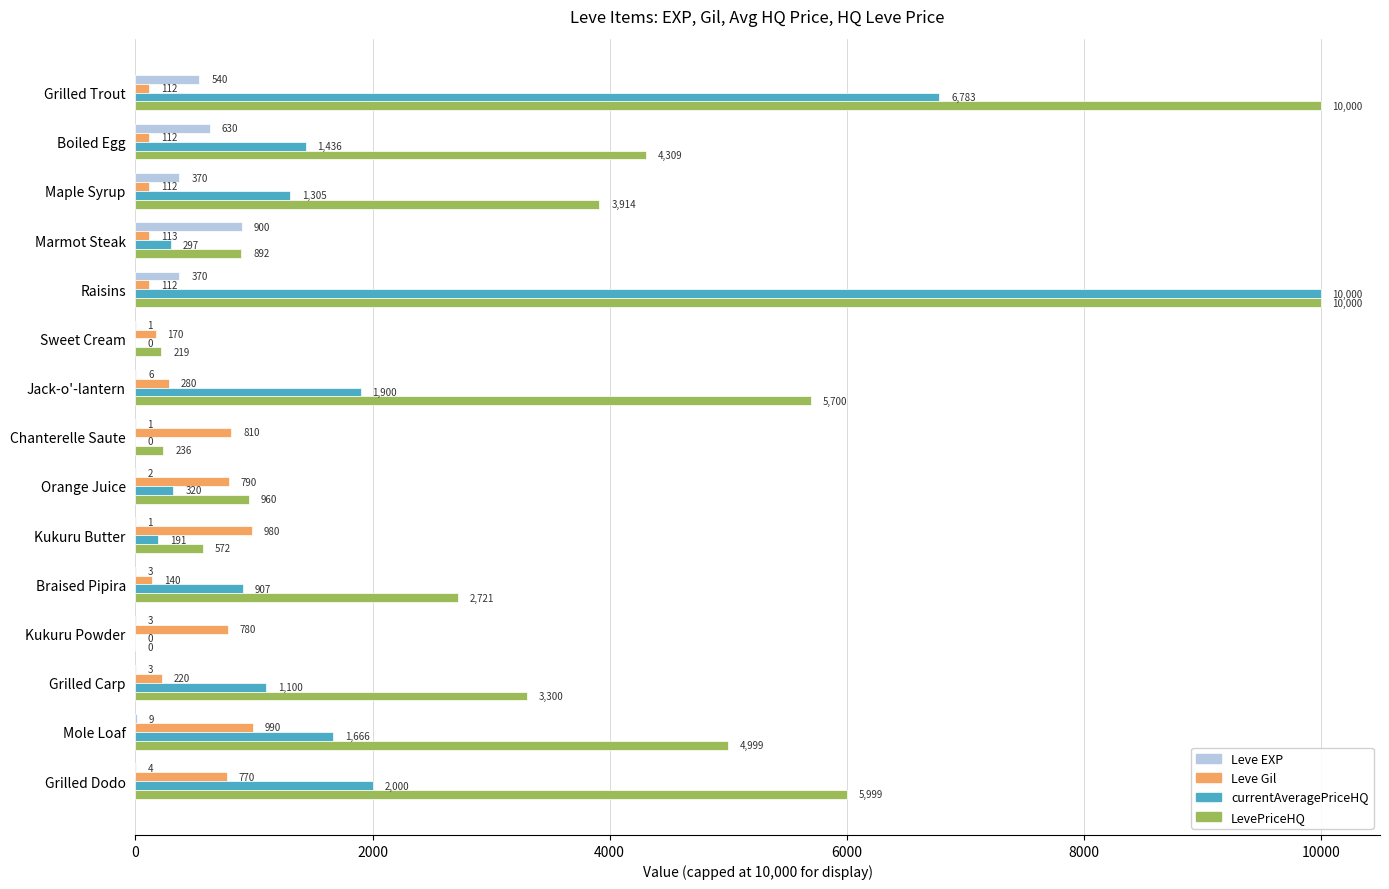

Which series has the largest total across all categories?

LevePriceHQ